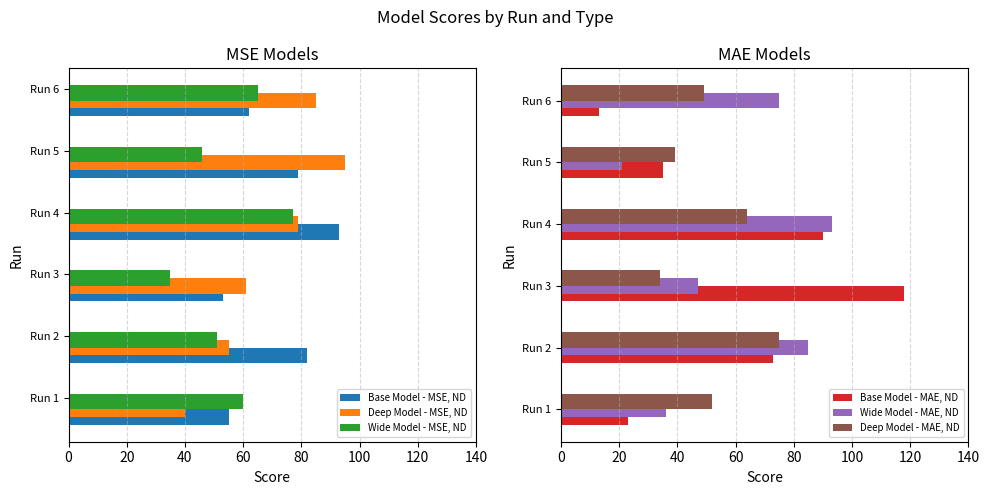

Which category has the highest value in the Deep Model - MSE, ND series?

Run 5